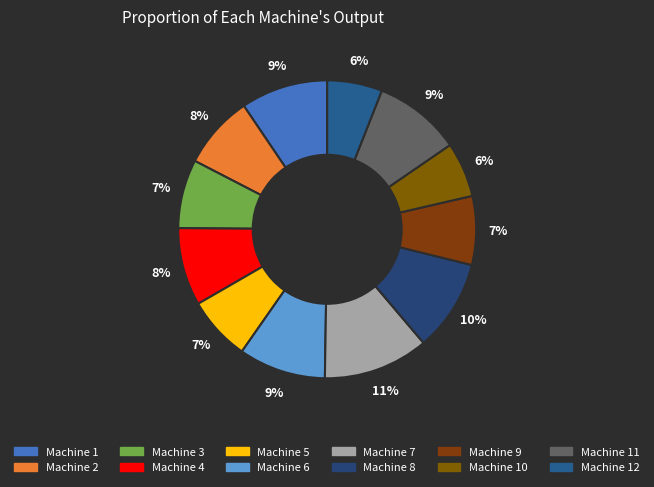

To the nearest percent, what portion does Machine 9 represent?

7%